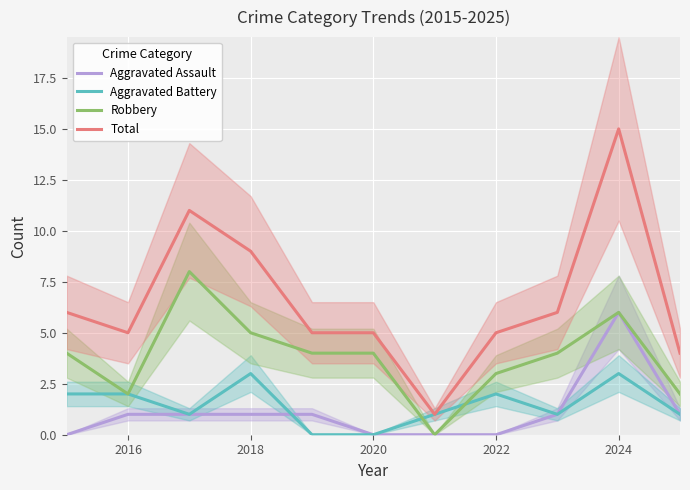

Which series ends up on top after the final intersection of Aggravated Battery and Aggravated Assault?

Aggravated Assault